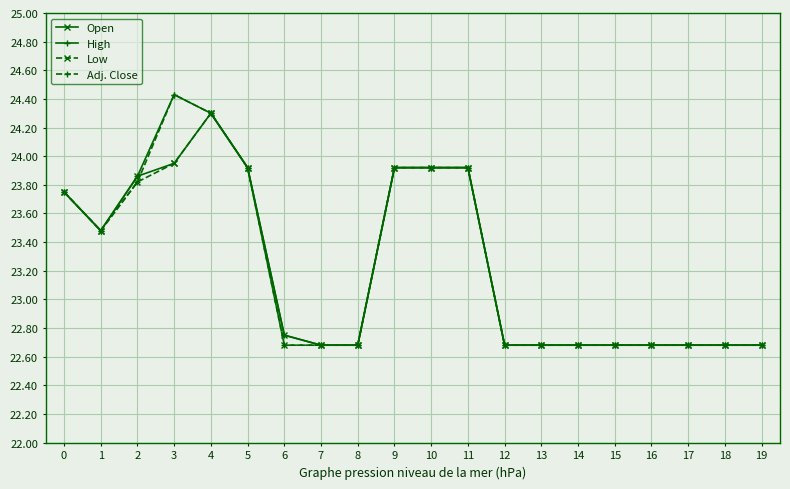

True or false: High has a value of 22.7 at 12.

True